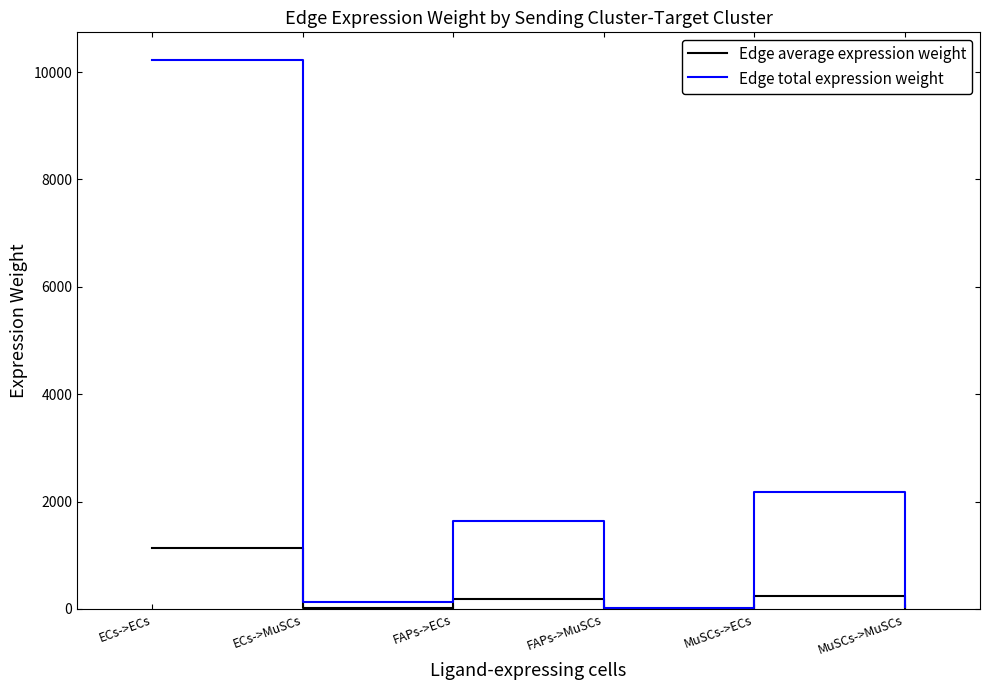

Count the number of categories in the chart.

6